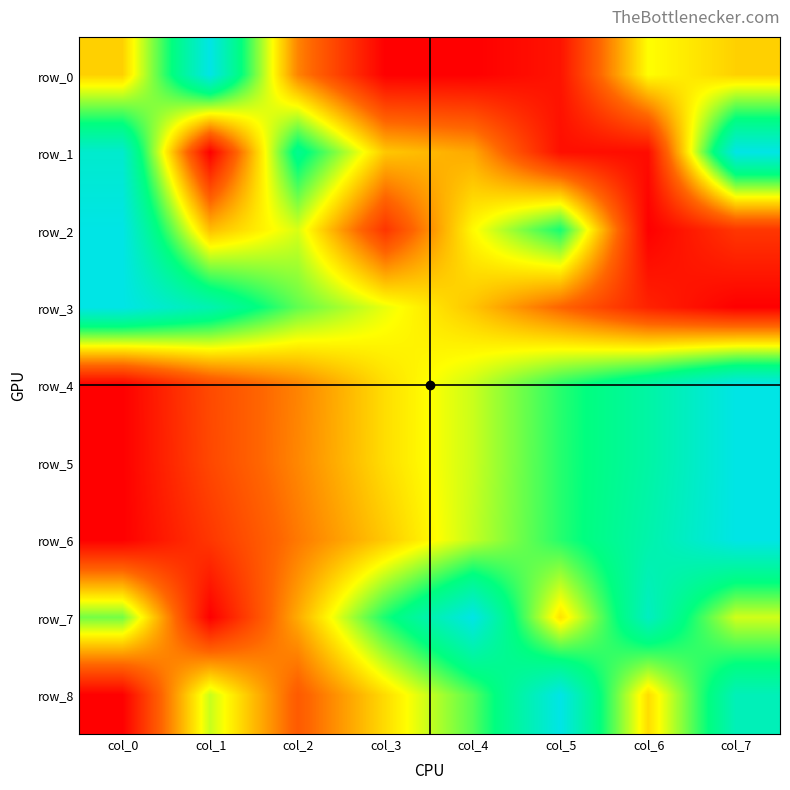

Reading left to right, extract all data points from this chart.

row_0: col_0=0.4	col_1=1.0	col_2=0.3	col_3=0.0	col_4=0.0	col_5=0.1	col_6=0.5	col_7=0.4
row_1: col_0=0.9	col_1=0.0	col_2=0.8	col_3=0.4	col_4=0.4	col_5=0.0	col_6=0.0	col_7=1.0
row_2: col_0=1.0	col_1=0.4	col_2=0.5	col_3=0.1	col_4=0.5	col_5=0.7	col_6=0.0	col_7=0.1
row_3: col_0=1.0	col_1=0.9	col_2=0.7	col_3=0.5	col_4=0.4	col_5=0.2	col_6=0.1	col_7=0.0
row_4: col_0=0.0	col_1=0.2	col_2=0.3	col_3=0.4	col_4=0.6	col_5=0.7	col_6=0.8	col_7=1.0
row_5: col_0=0.0	col_1=0.2	col_2=0.3	col_3=0.4	col_4=0.6	col_5=0.7	col_6=0.8	col_7=1.0
row_6: col_0=0.0	col_1=0.1	col_2=0.3	col_3=0.4	col_4=0.6	col_5=0.7	col_6=0.9	col_7=1.0
row_7: col_0=0.6	col_1=0.0	col_2=0.4	col_3=0.7	col_4=1.0	col_5=0.5	col_6=0.9	col_7=0.5
row_8: col_0=0.0	col_1=0.6	col_2=0.2	col_3=0.4	col_4=0.7	col_5=1.0	col_6=0.4	col_7=0.9